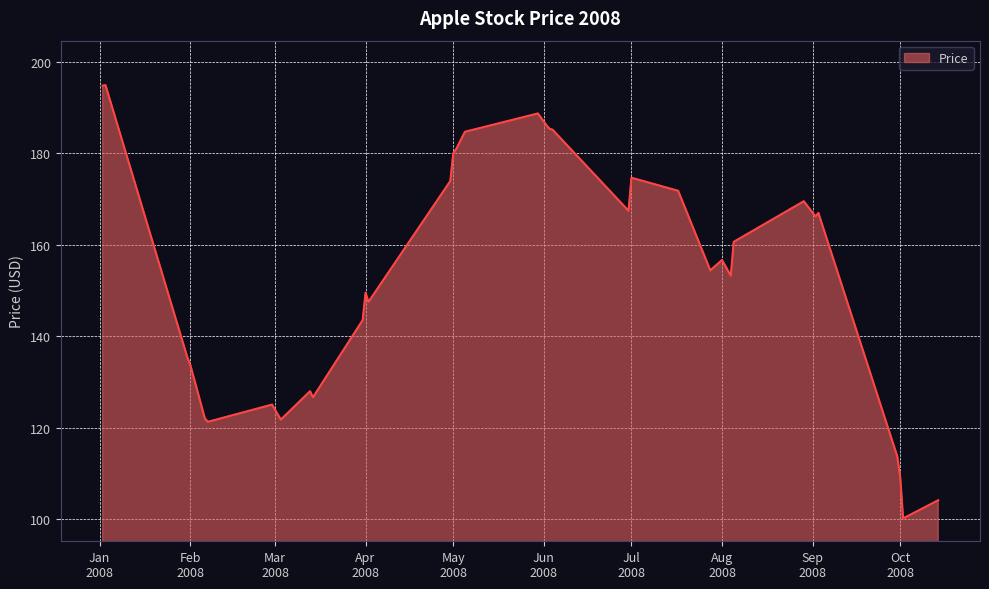

What is the smallest value displayed?

100.1